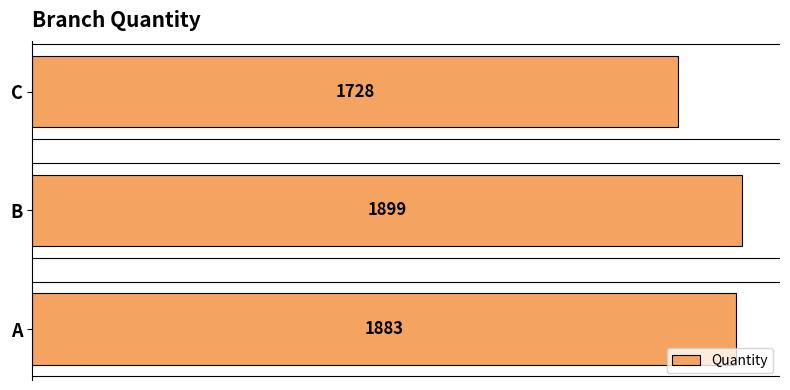

List the labels in order of value, smallest first.

C, A, B